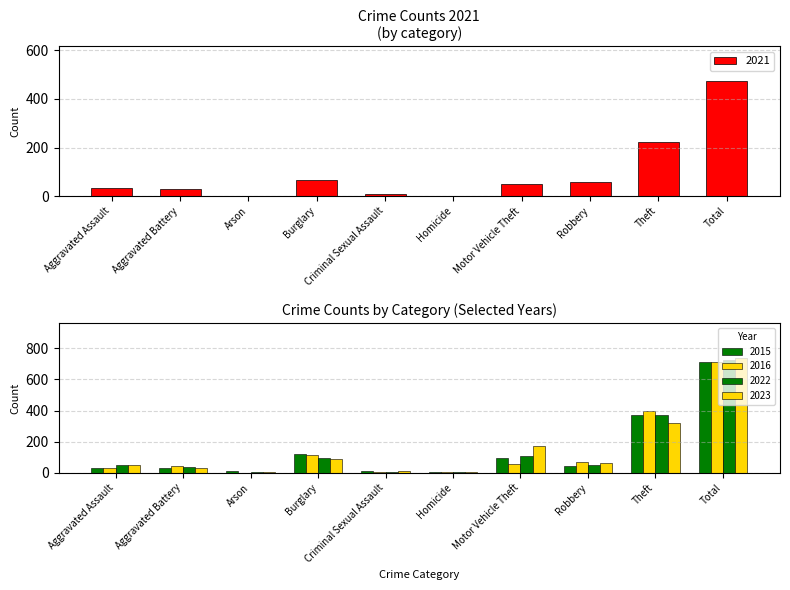

At how many categories does at least one series exceed 682?

1